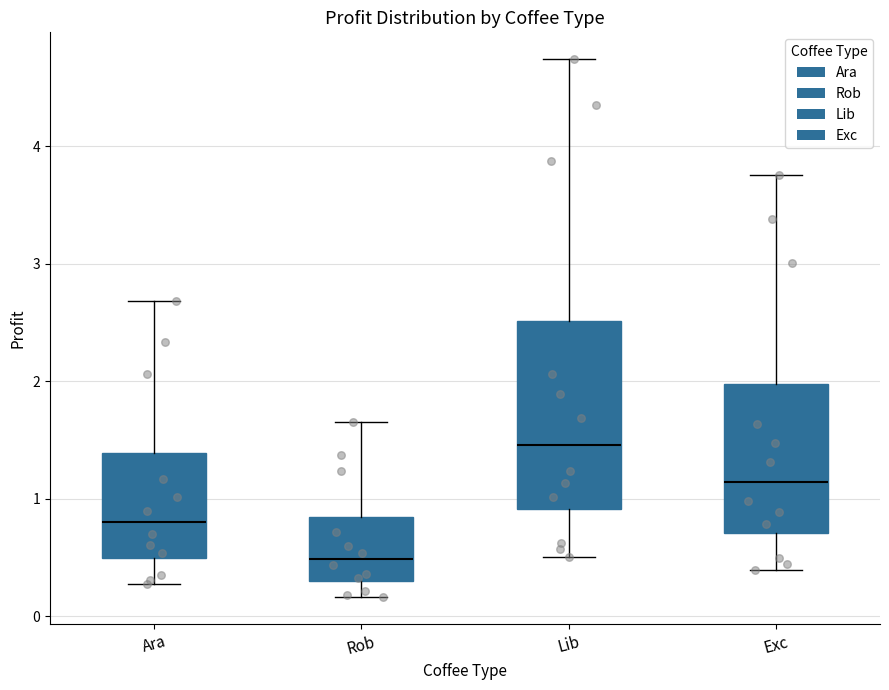

Where does the lower whisker of the box for Exc end on the y-axis? The values are not printed on the chart, so give them approximately, as read against the axis.

0.4